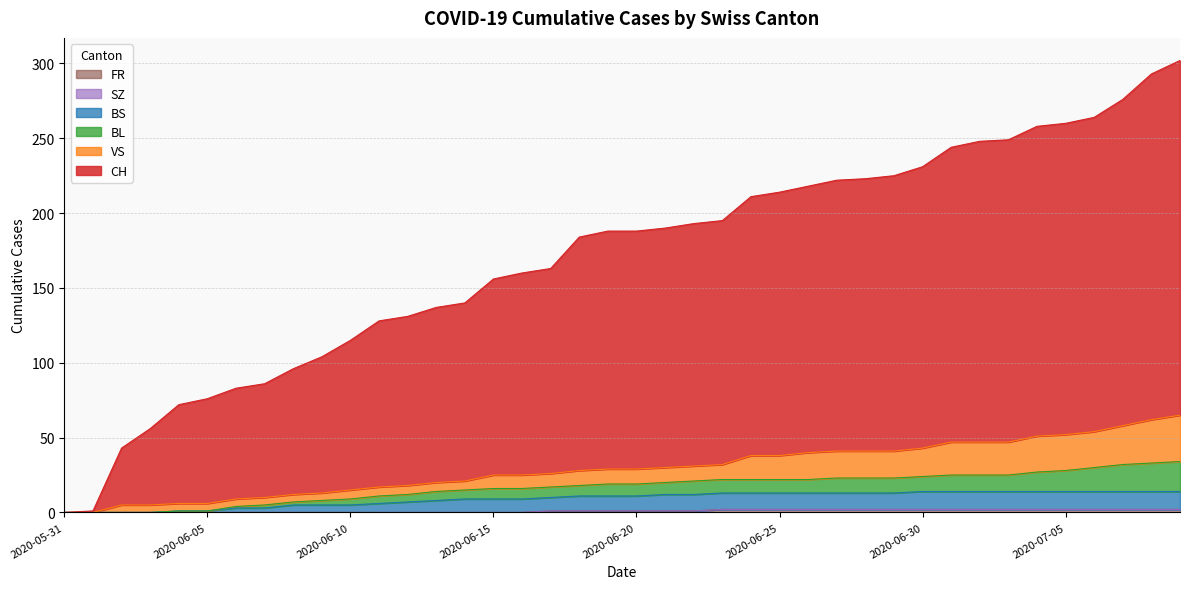

True or false: FR has a value of 1 at 2020-05-31.

False